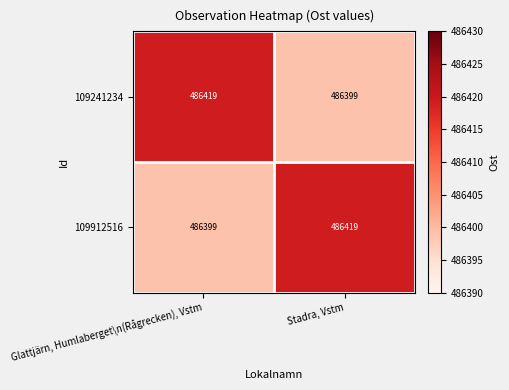

What is the total value across all series at Glattjärn, Humlaberget\n(Rågrecken), Vstm?

972818